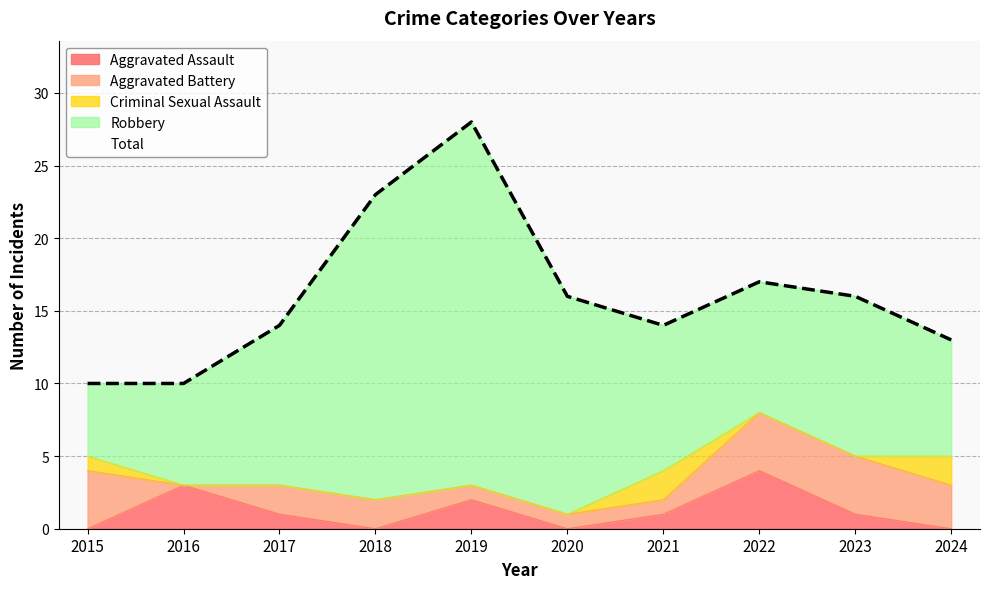

Between 2023 and 2022, which is larger?

2022